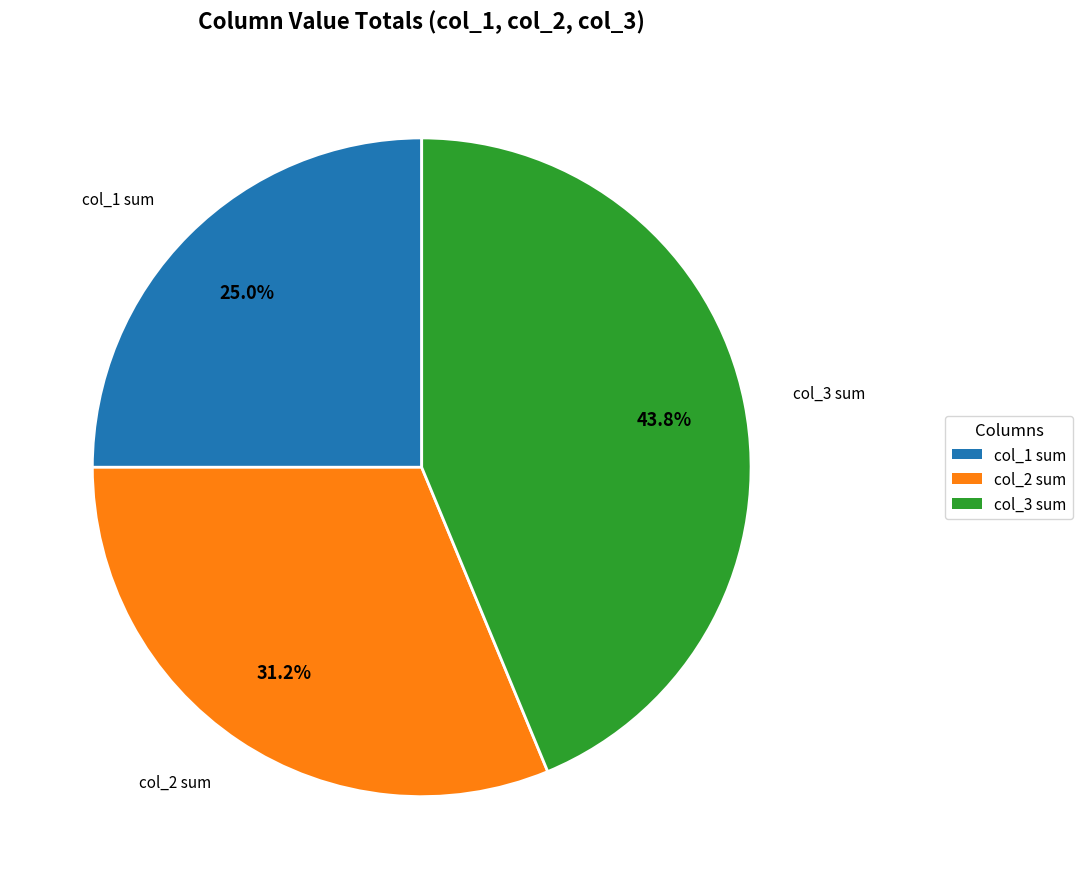

Is there any slice that represents more than half of the pie?

No